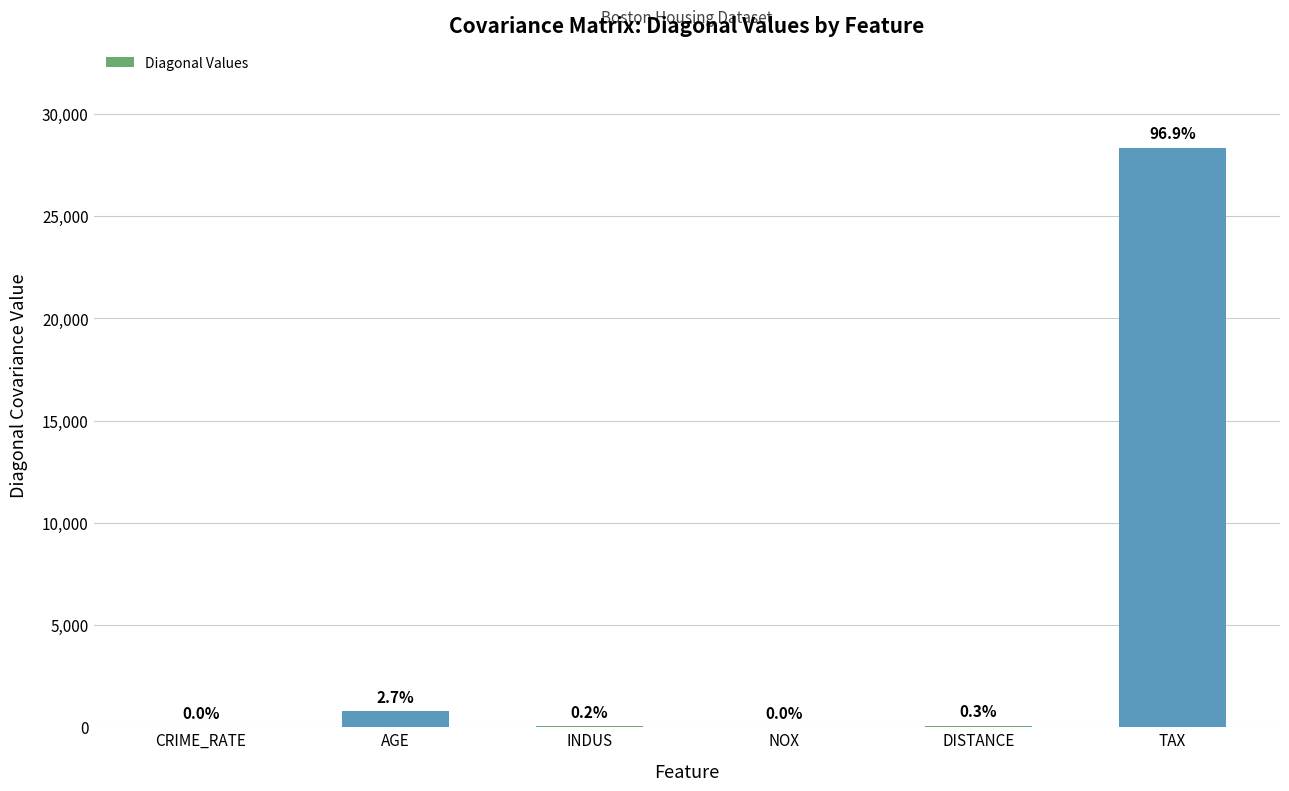

Are the bars horizontal?

No